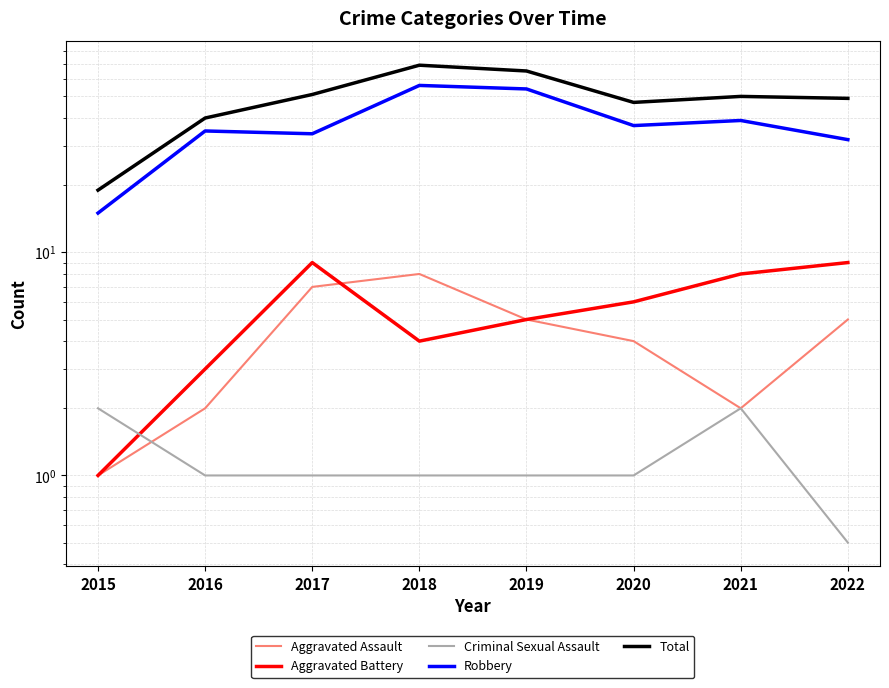

How many data points in Total are less than 50?

4